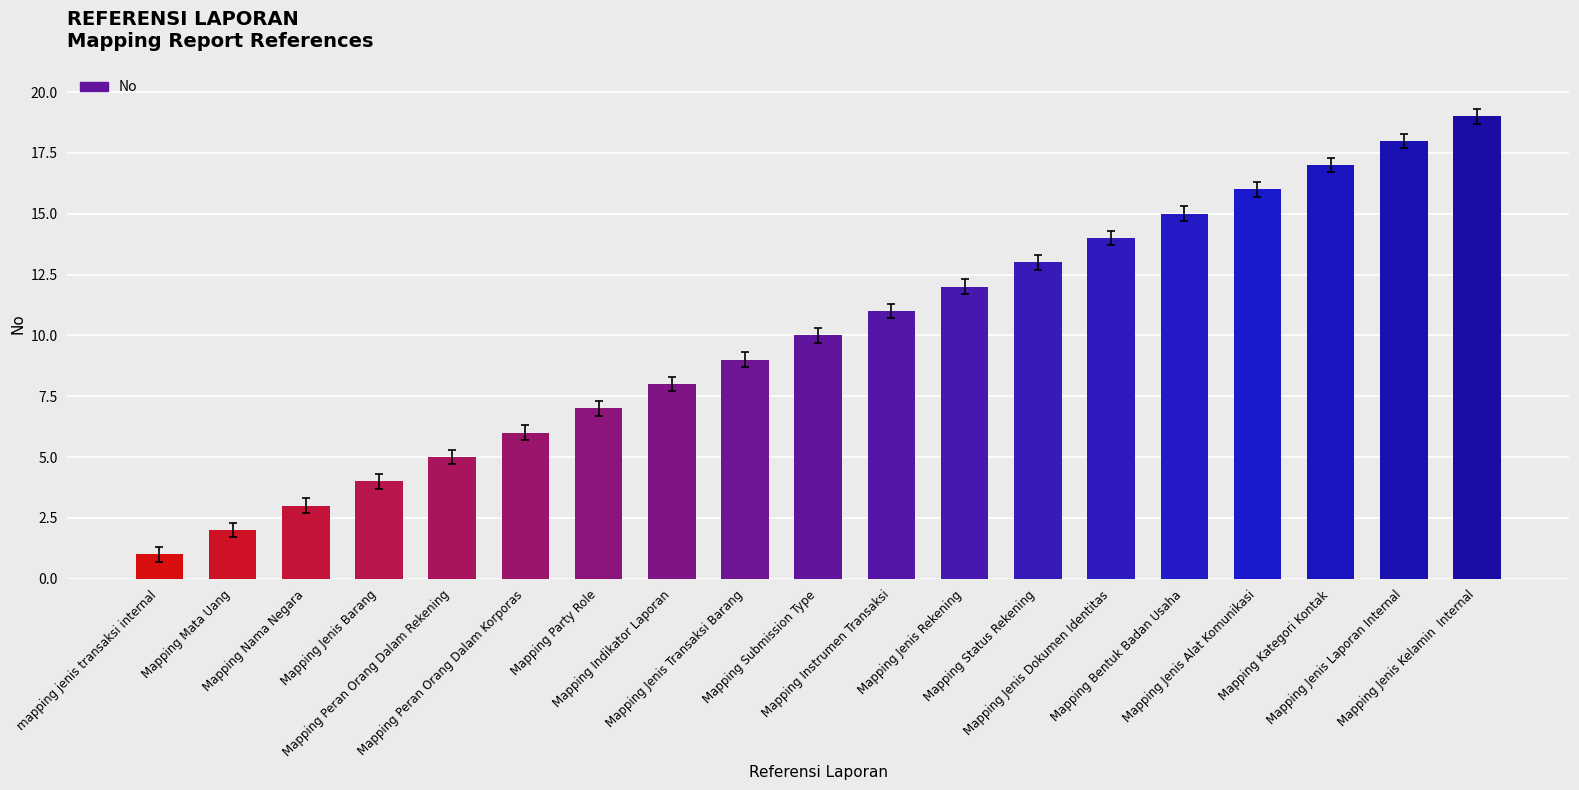

What value does the data have at Mapping Instrumen Transaksi?

11